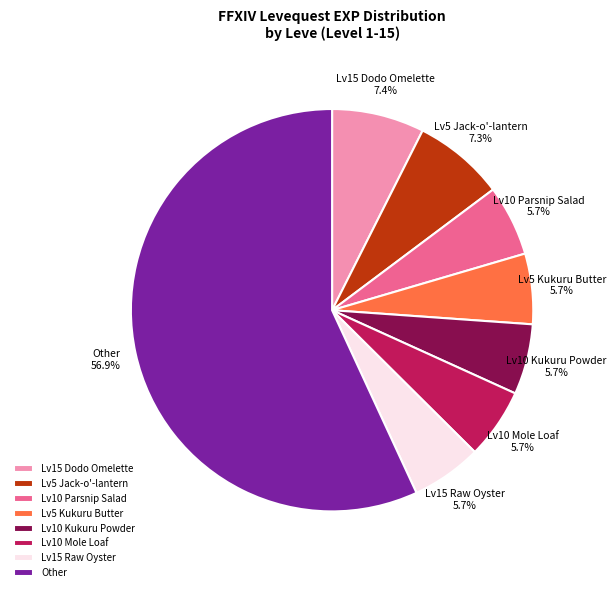

Combined, do Lv10 Kukuru Powder and Lv15 Dodo Omelette account for over 50%?

No